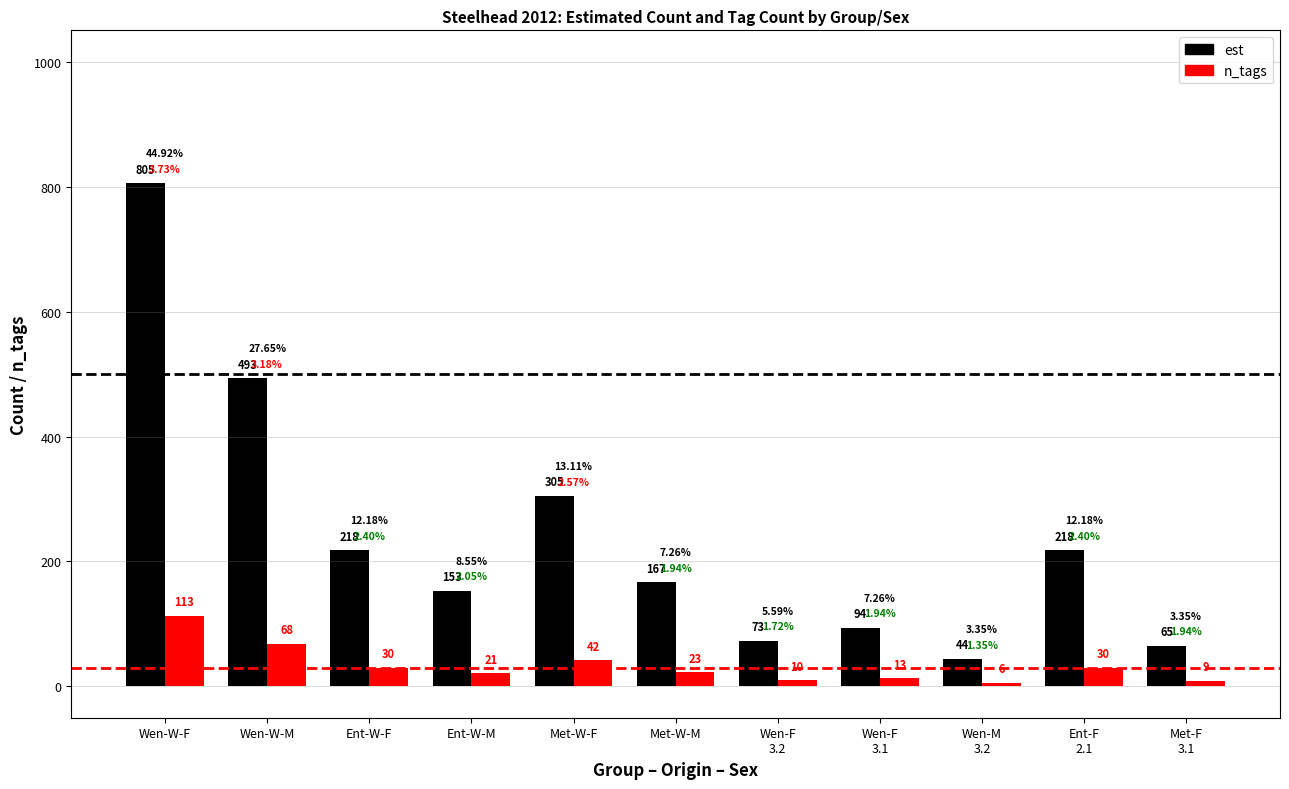

What is the average value of the n_tags series?

33